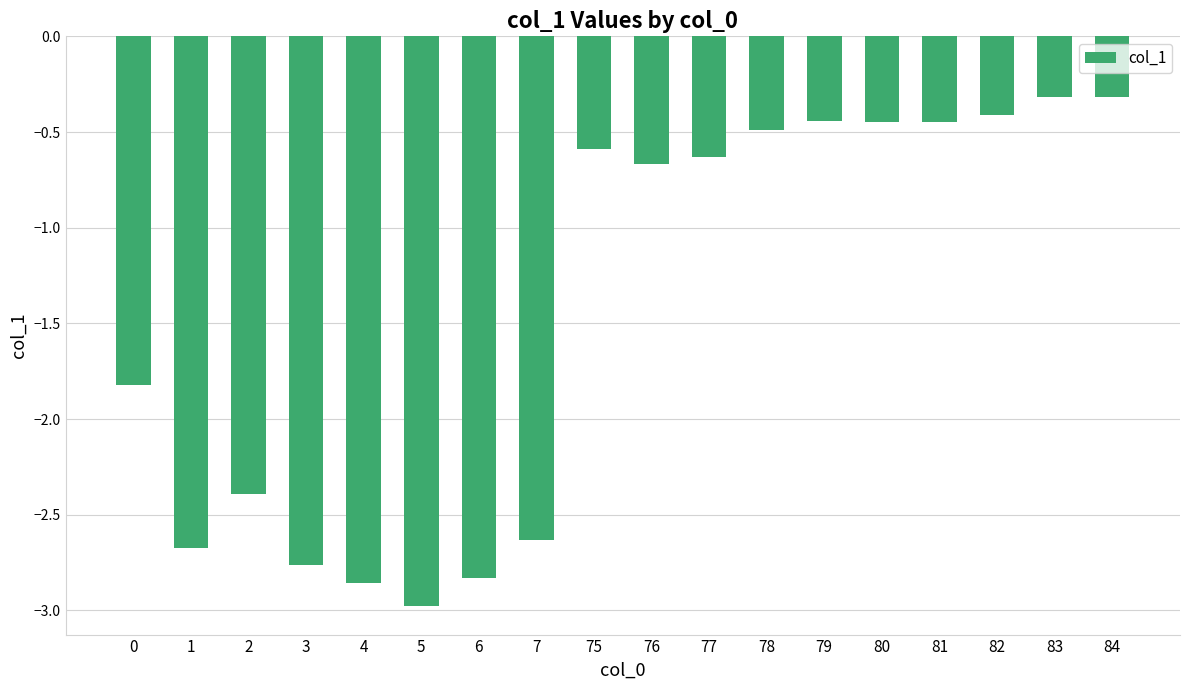

What is the value of the 6th bar from the left?

-3.0